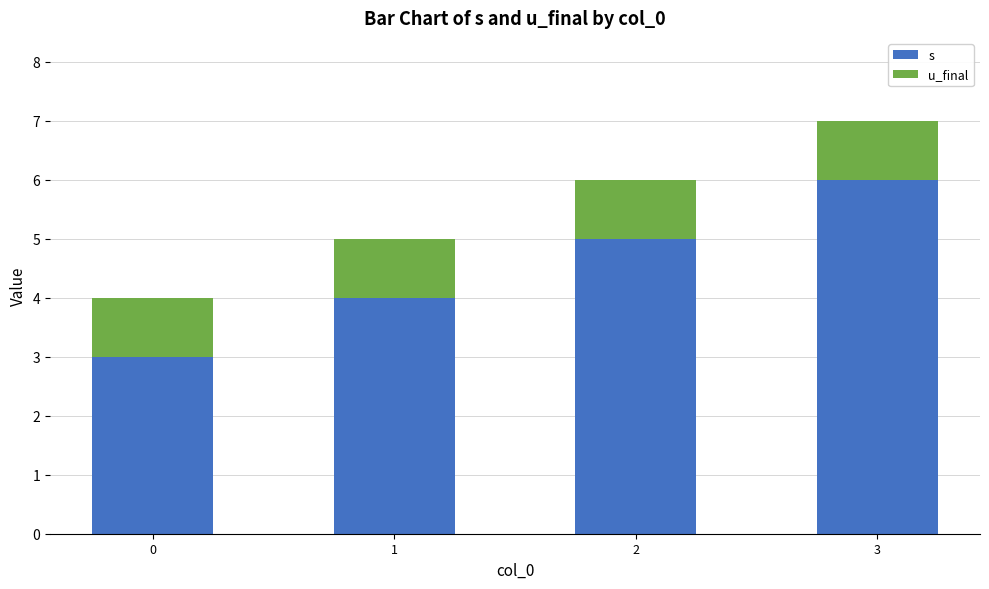

Rank the series by their average value, from lowest to highest.

u_final, s